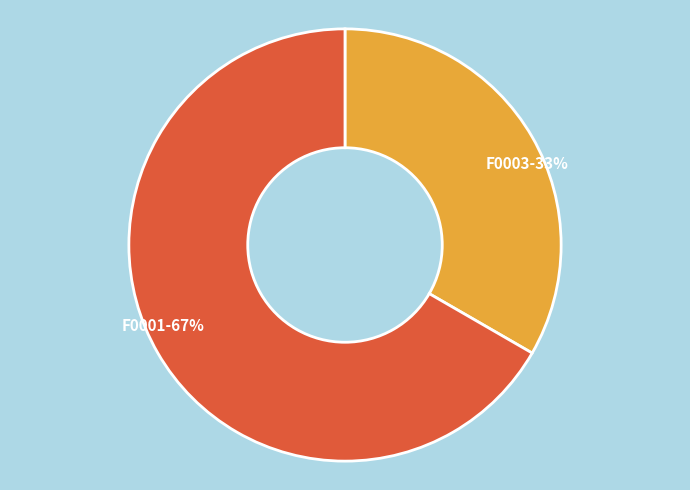

Count the number of slices in the pie.

2